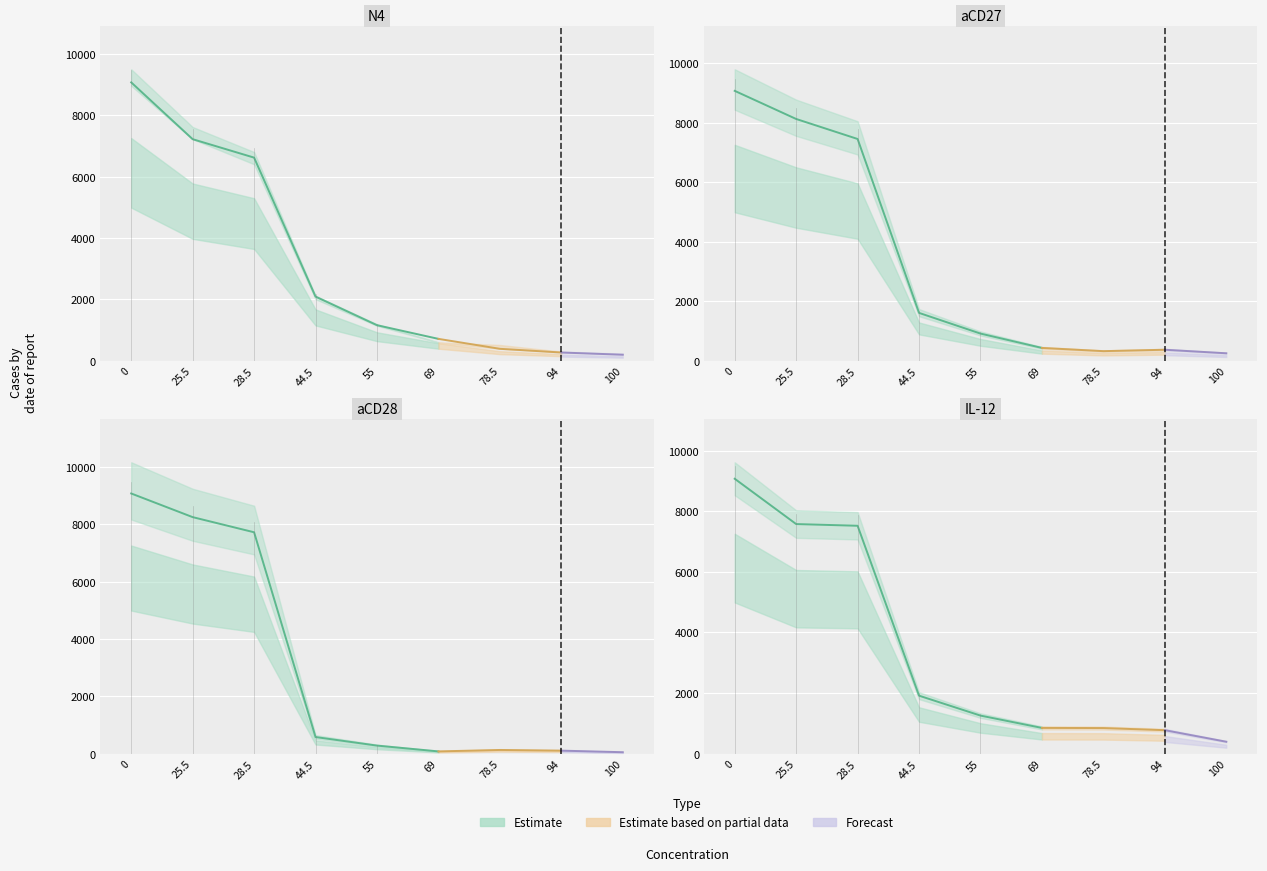

Where is the first local maximum for aCD28?

78.5